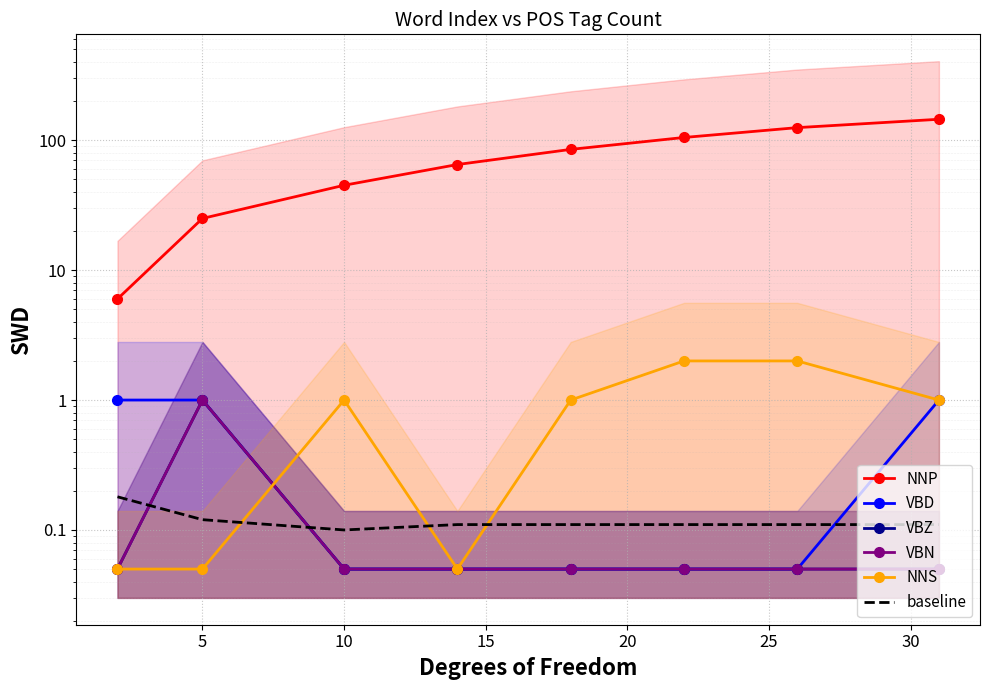

True or false: VBZ and VBD cross at least once.

False